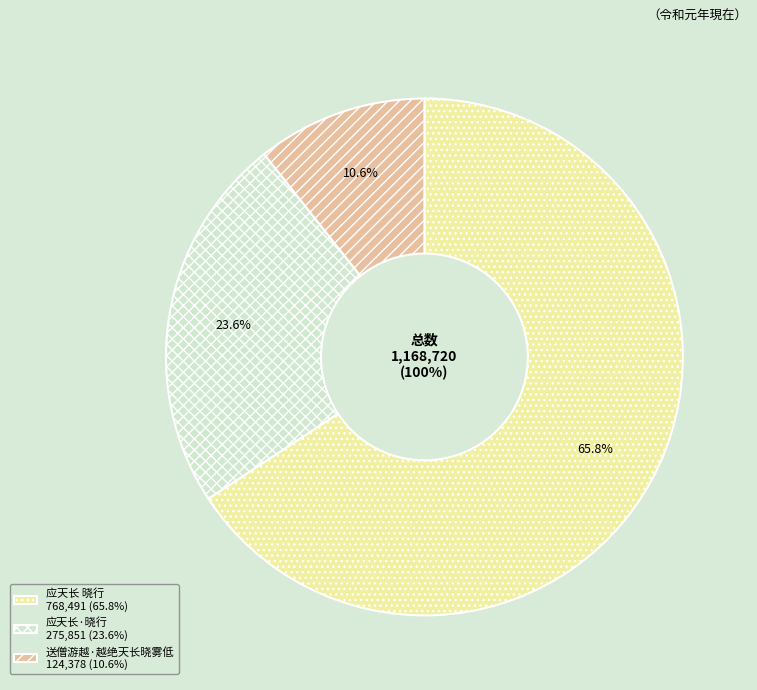

Is it true that 应天长·晓行 is 24% of the pie?

True